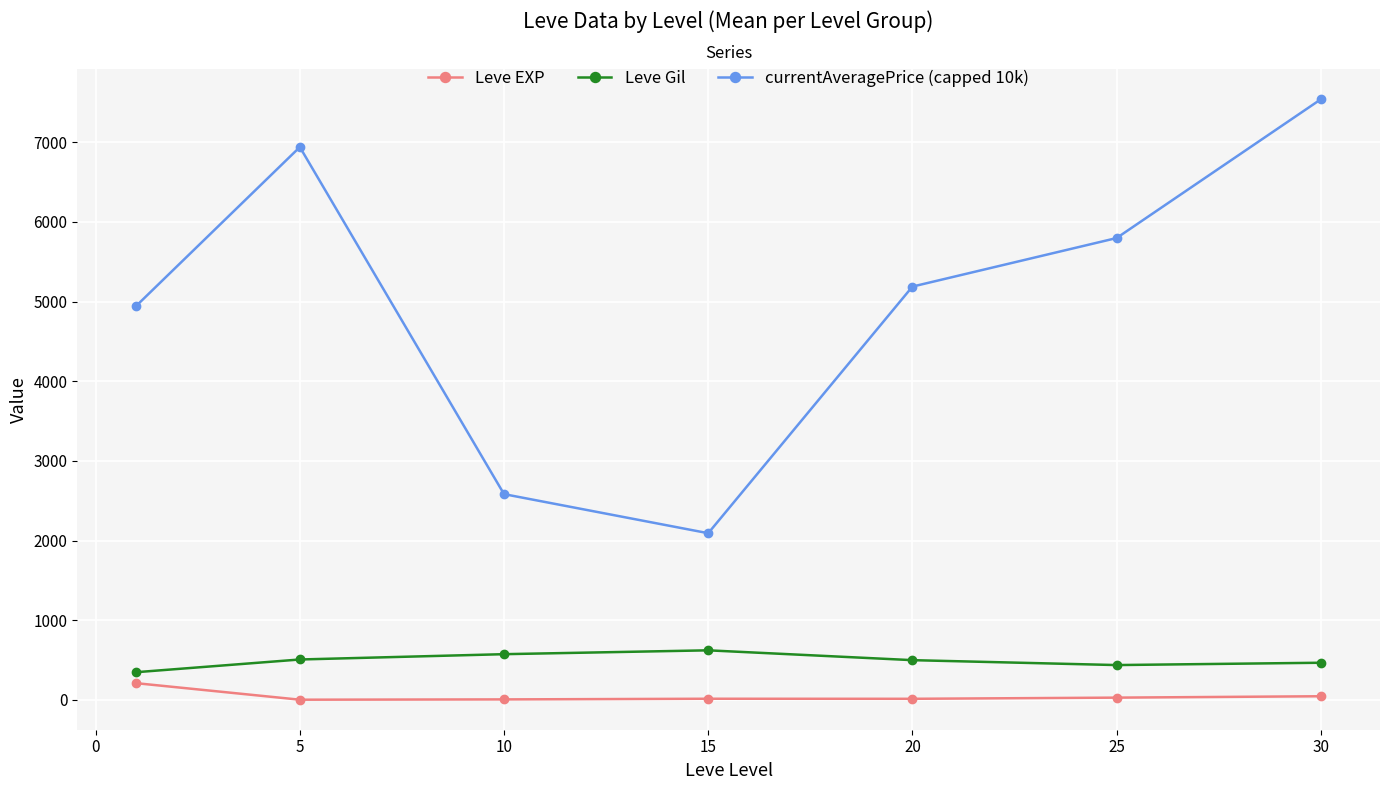

What is the lowest value of the Leve EXP series?

3.7